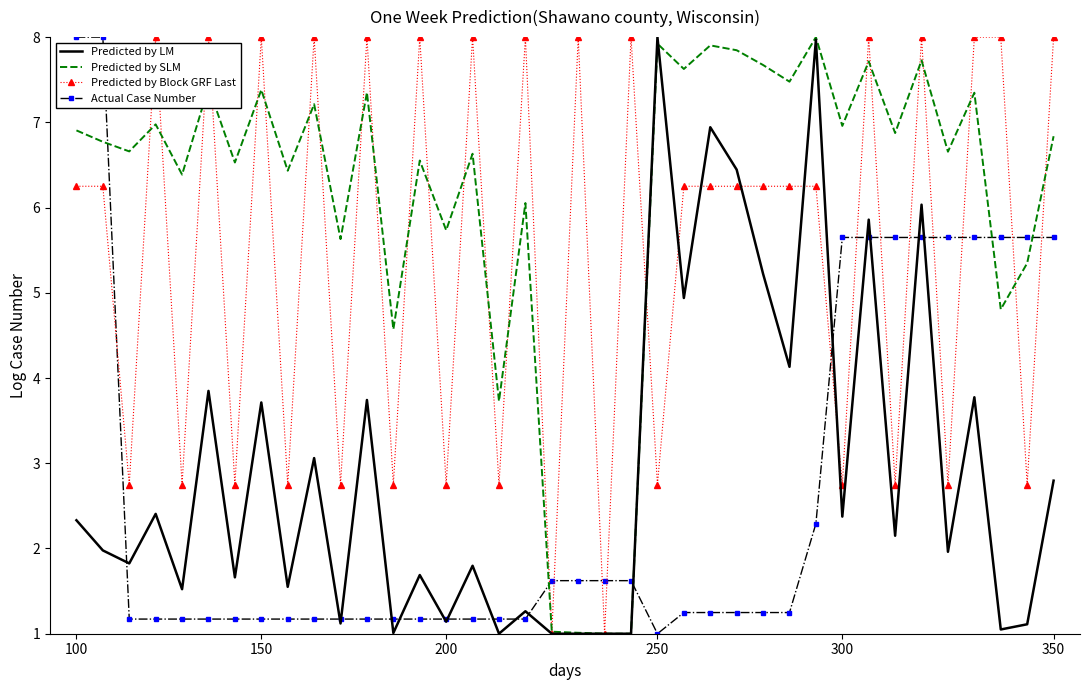

Which series has the largest total across all categories?

Predicted by SLM